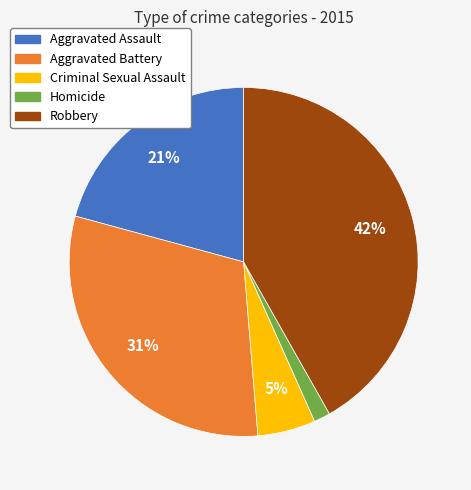

True or false: Aggravated Battery accounts for 31% of the total.

True